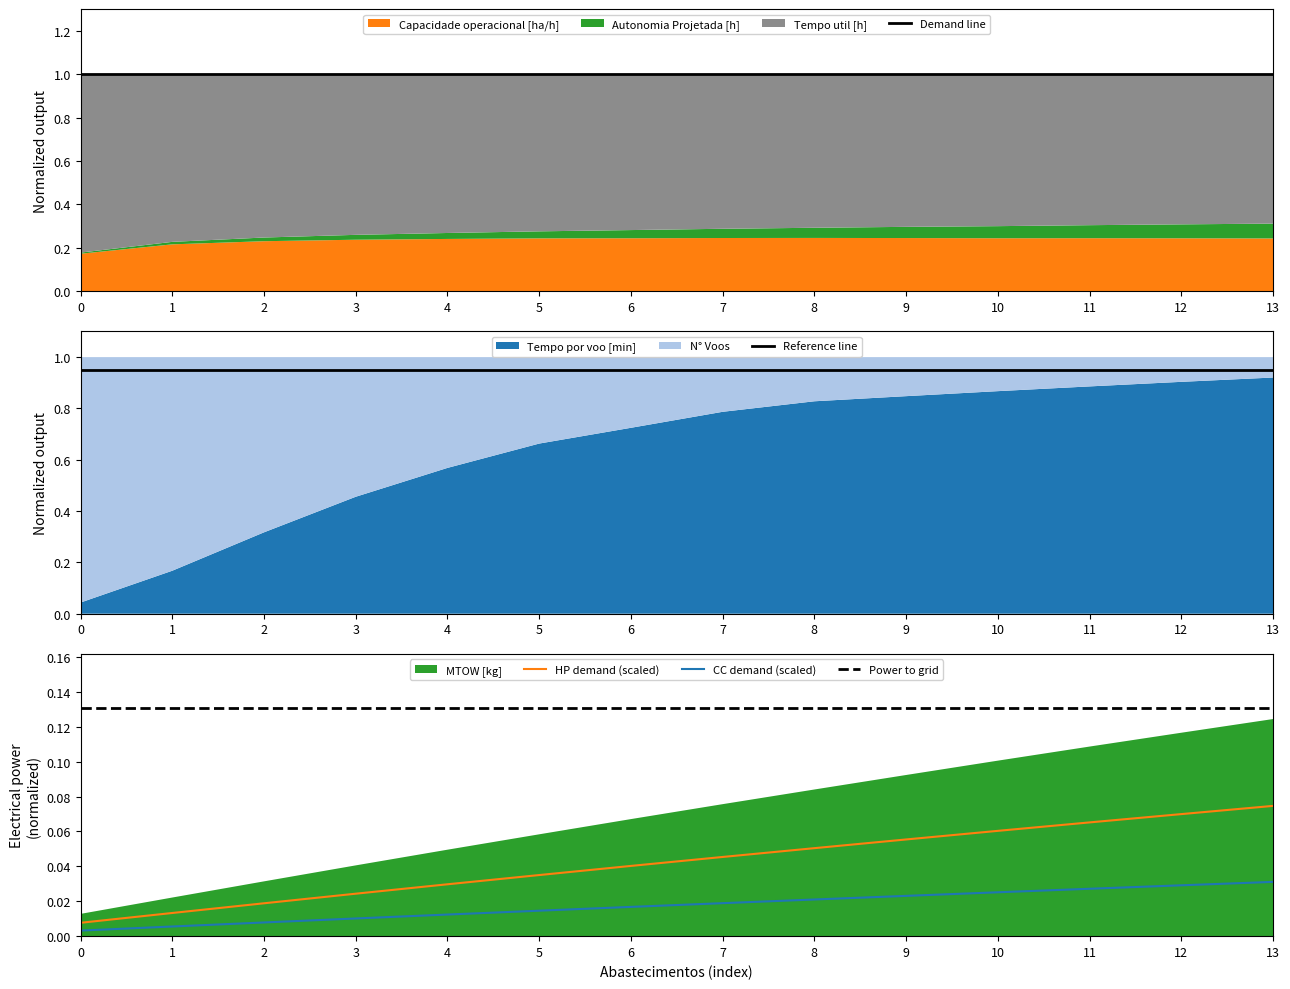

True or false: HP demand (scaled) and Demand line intersect in this chart.

False